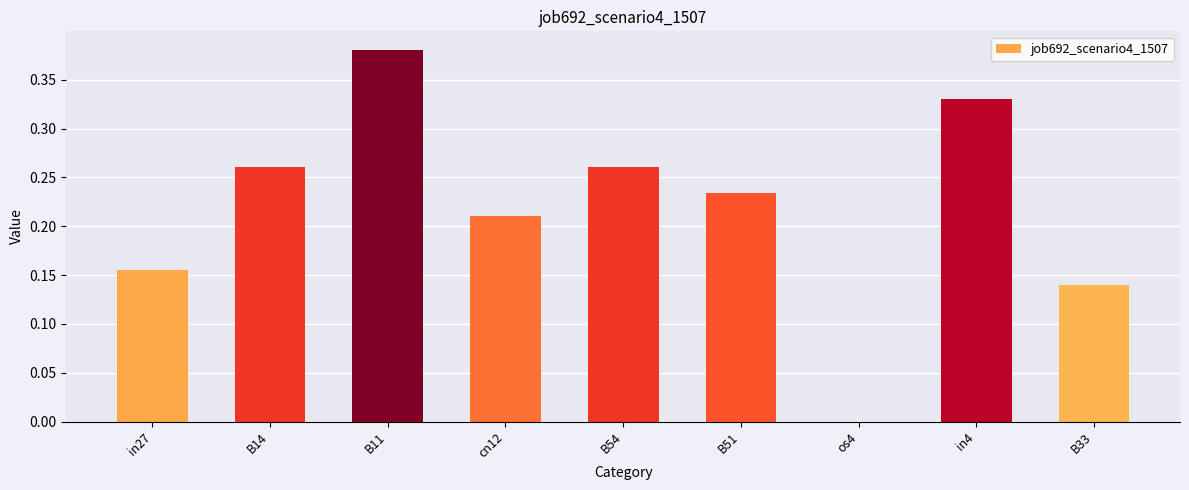

What is the change in value from B11 to os4?

-0.4